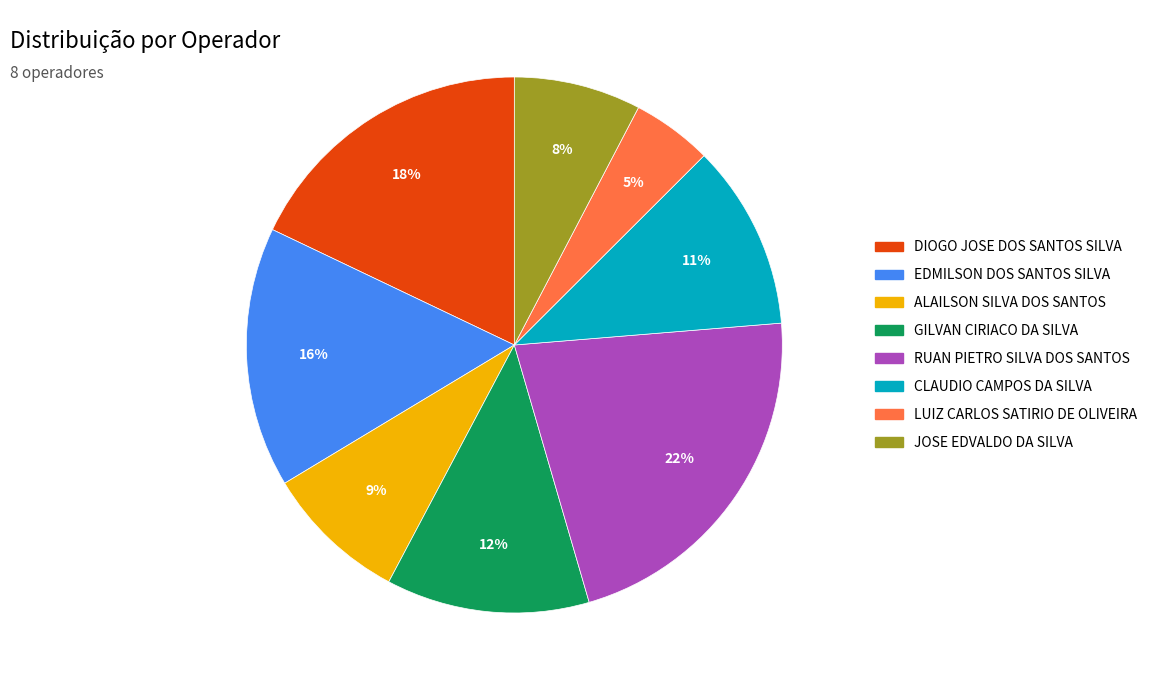

To the nearest percent, what is the difference between the largest and smallest slice percentages?

17%